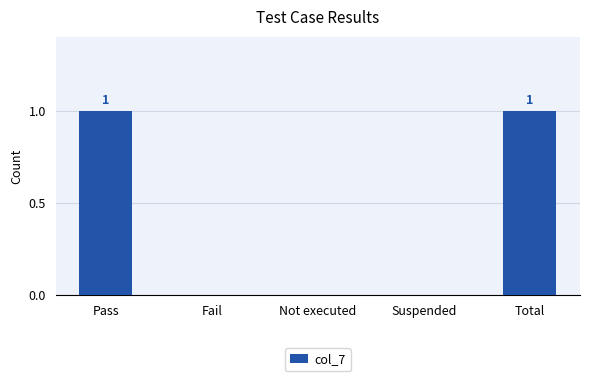

What is the change in value from Pass to Fail?

-1